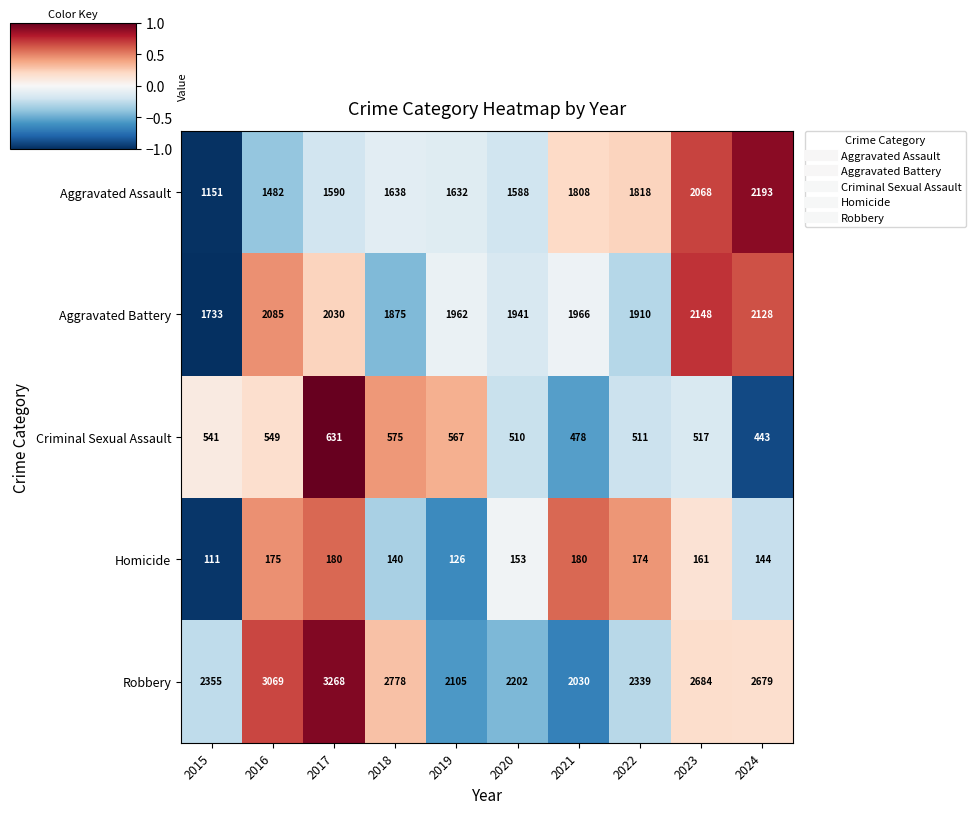

At which category is the sum across all series the highest?

2017